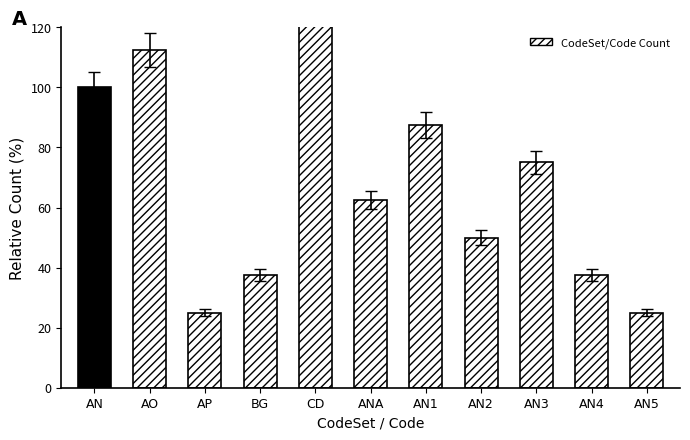

Are the bars grouped side by side (vs. stacked)?

No